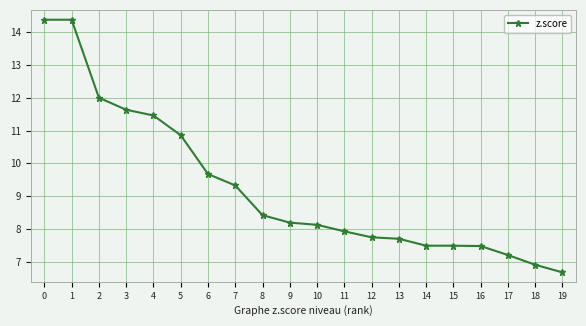

What is the value of the 16th point from the left?

7.5